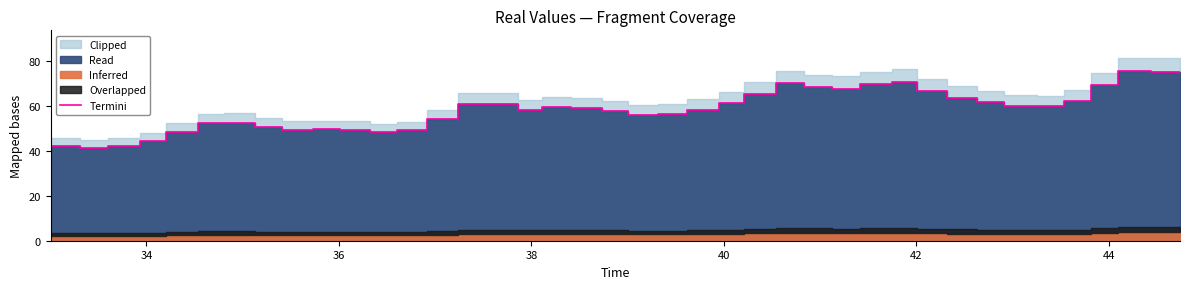

True or false: the data shows 20.0 at 44.

False